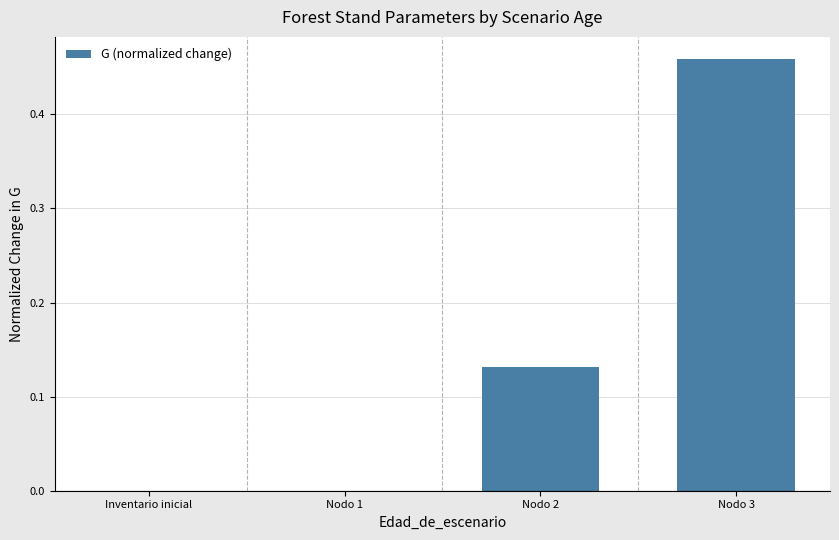

The value at Inventario inicial is 0.0. True or false?

True